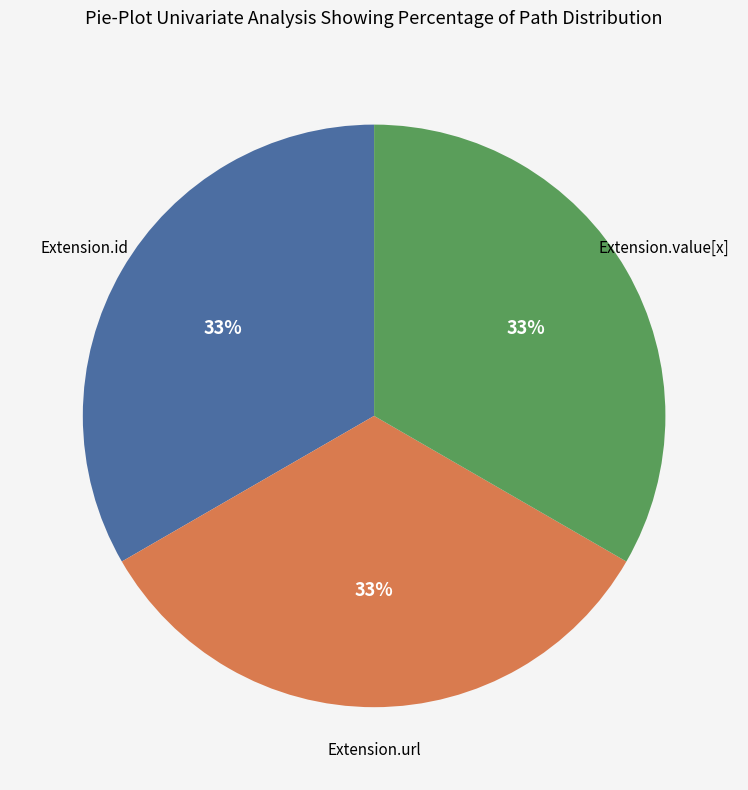

To the nearest percent, what is the combined percentage of Extension.value[x] and Extension.url?

67%